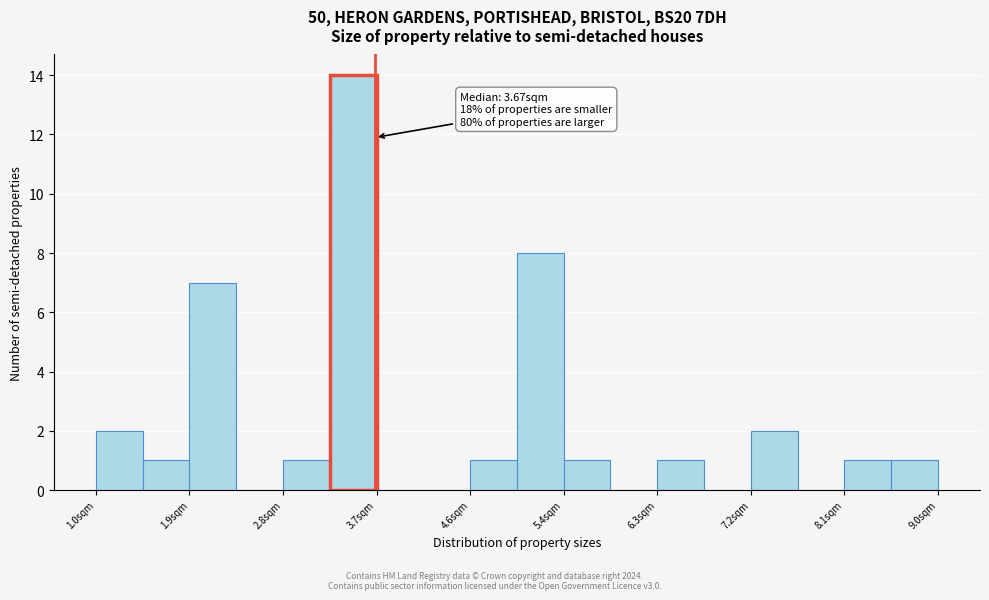

Over which range of the x-axis is the bar tallest?

3.2 to 3.7